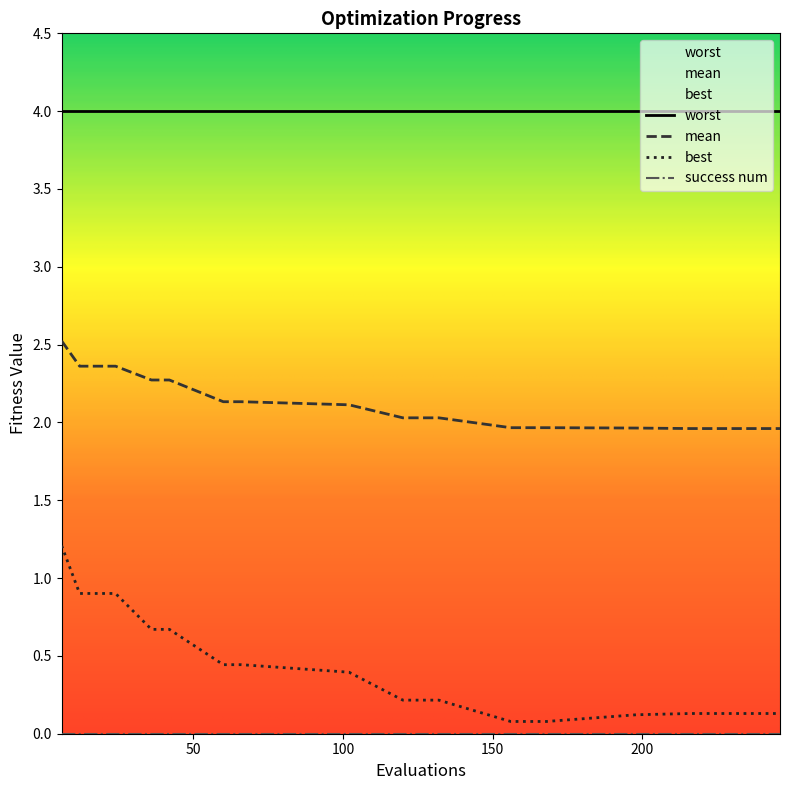

True or false: best has more than 0 points higher than both neighbors.

False